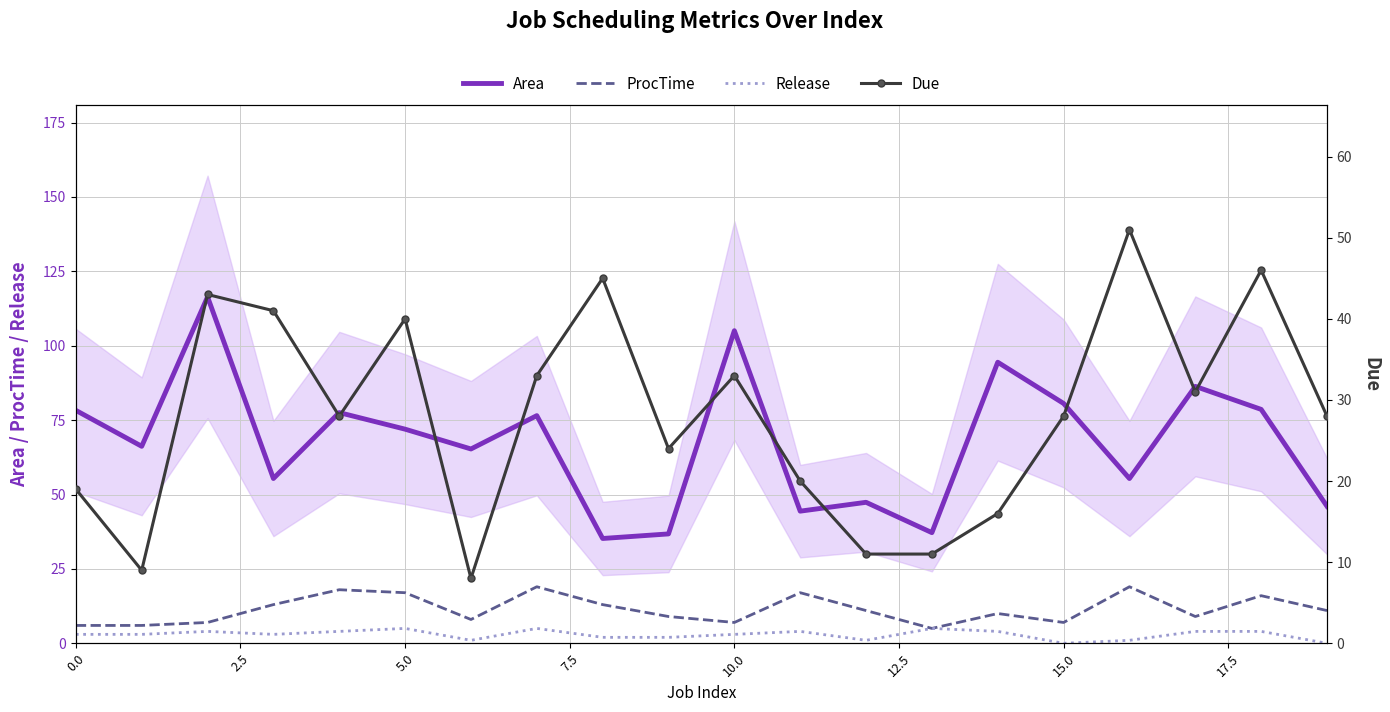

How many Release values are between 2 and 4?

12